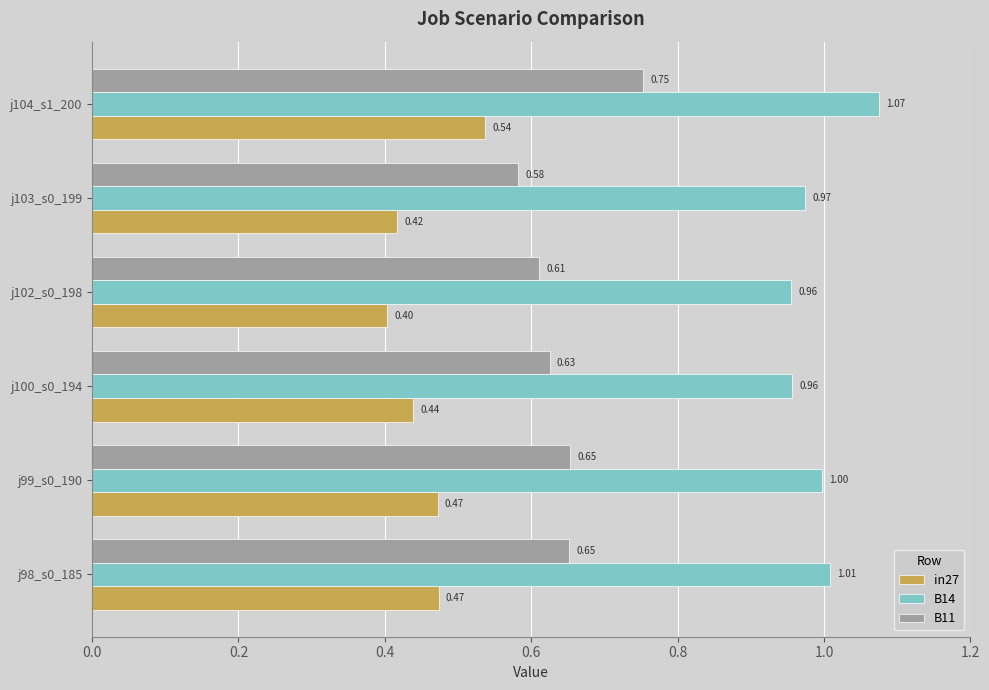

Count the B11 values in the range 0 to 1.

6